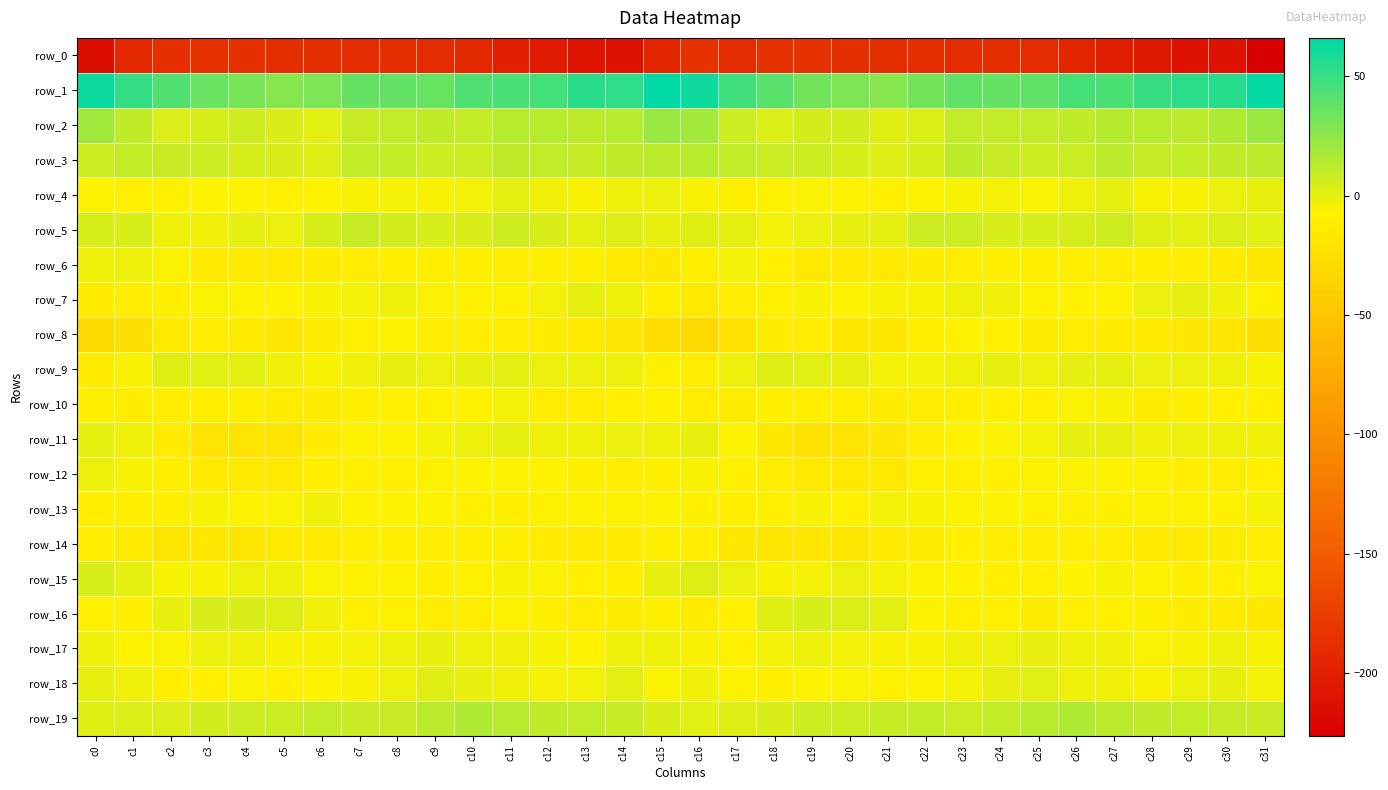

What is the difference between the highest and lowest values at c9?

225.9